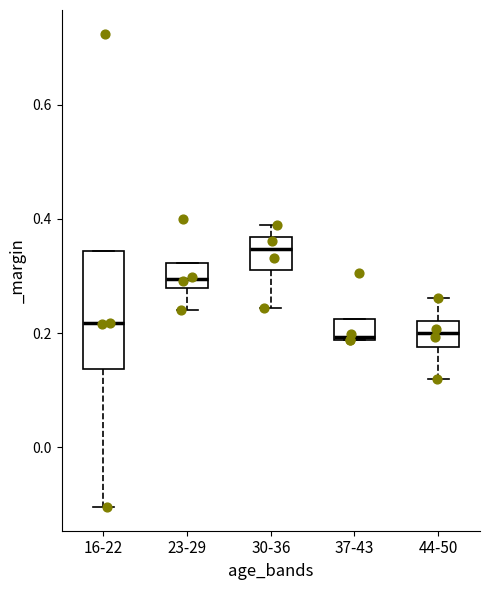

Where is the upper edge of the box for 16-22 on the y-axis? The values are not printed on the chart, so give them approximately, as read against the axis.

0.34